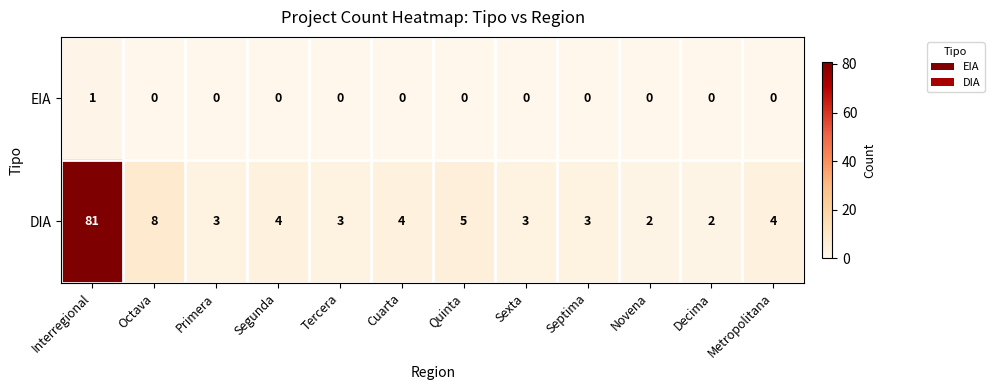

What is the sum of the DIA values at Primera and Novena?

5